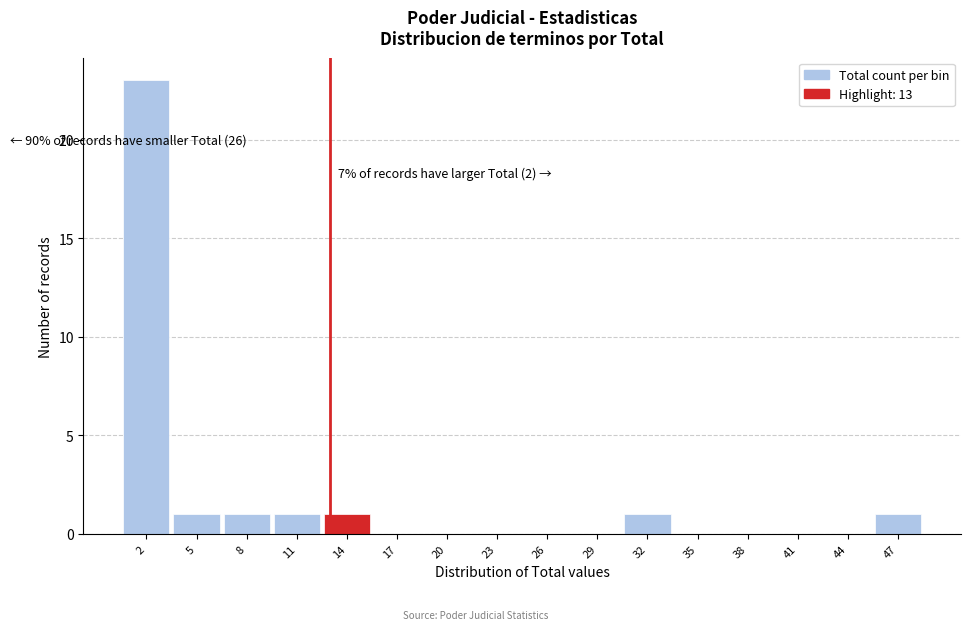

Over which range of the x-axis is the bar tallest?

0.5 to 3.5